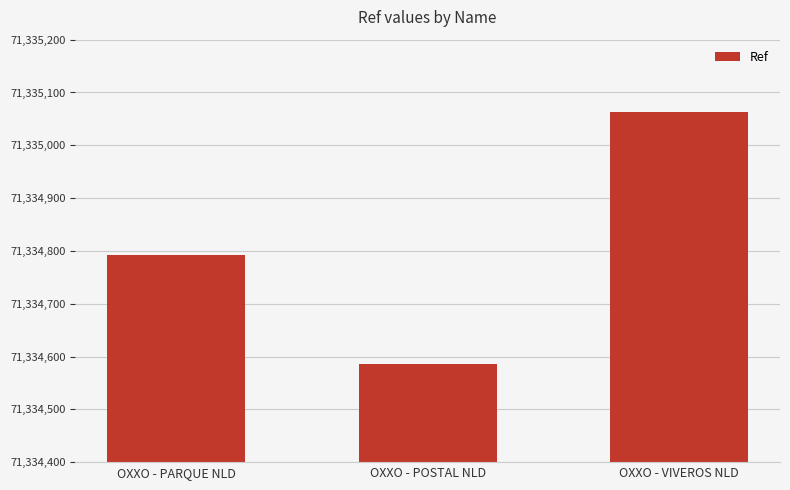

Which label corresponds to the largest value in the chart?

OXXO - VIVEROS NLD